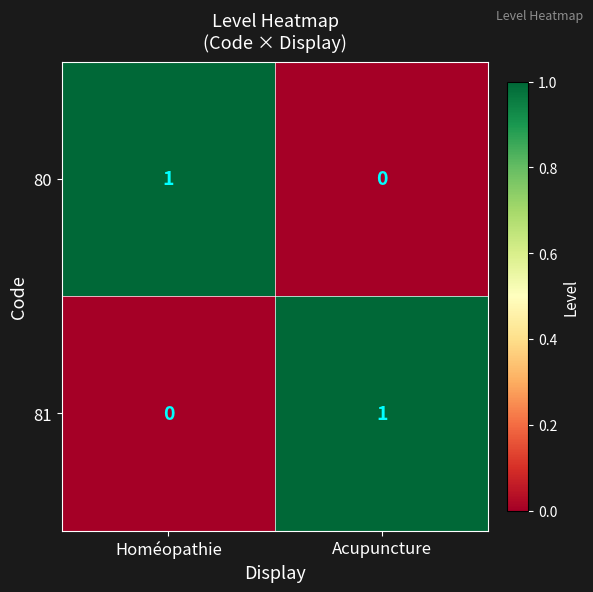

Is the value of 80 at Homéopathie greater than the value of 81 at Homéopathie?

Yes